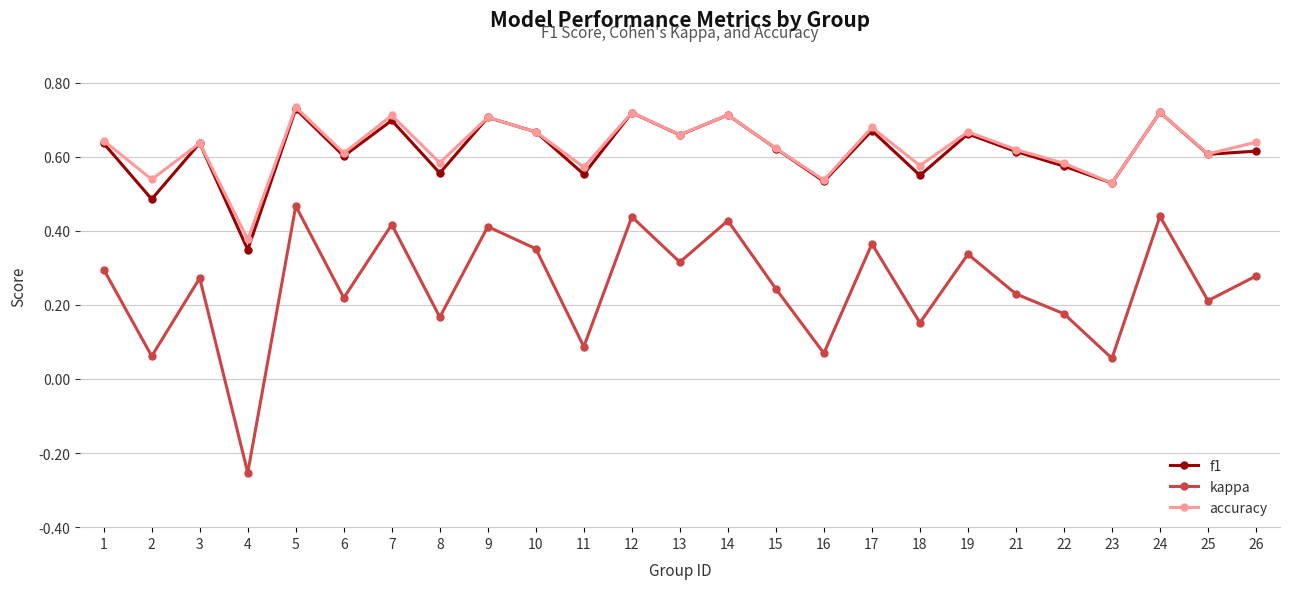

At which category does the chart reach its peak across all series?

5